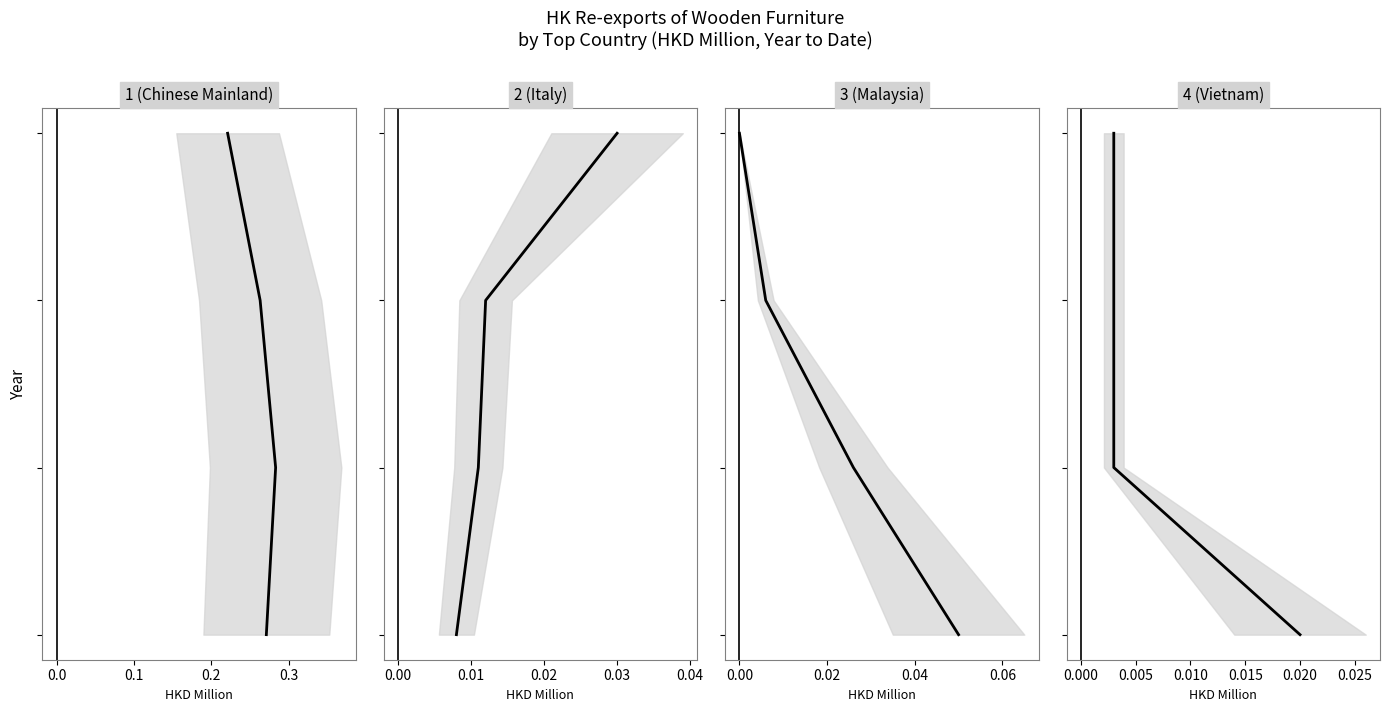

Rank the series at 0.0 from lowest to highest value.

CHINESE MAINLAND, ITALY, MALAYSIA, VIETNAM